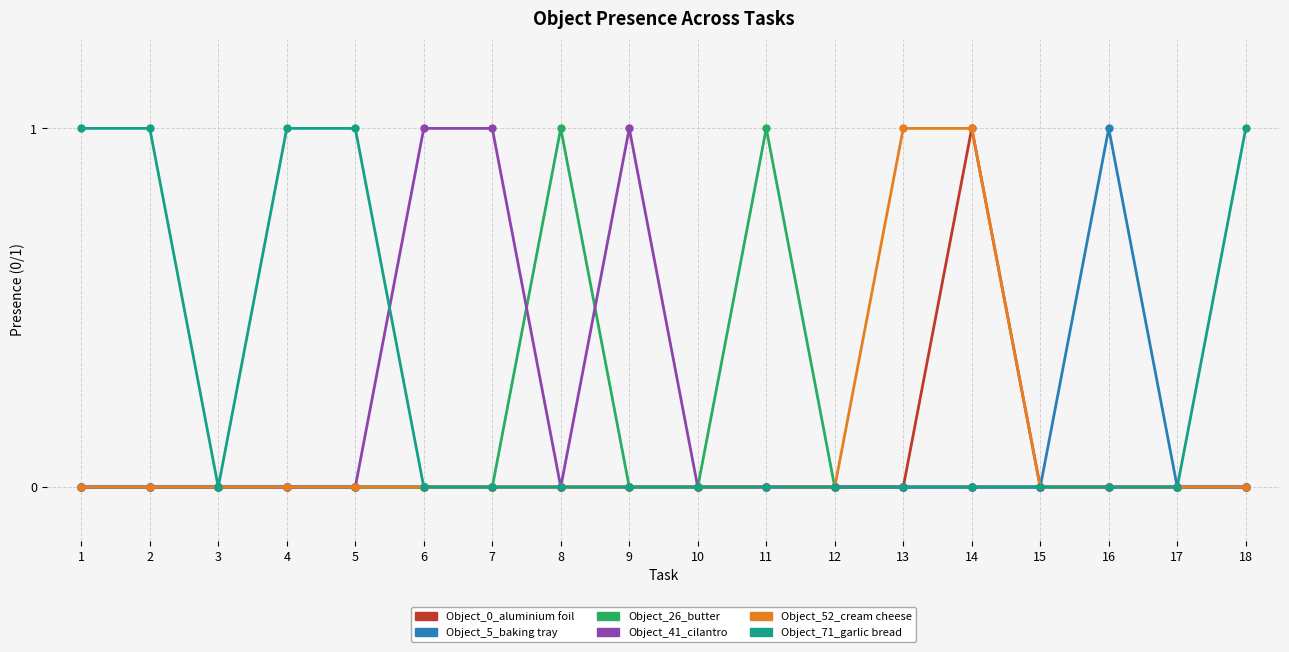

Is the value of Object_52_cream cheese at 15 greater than the value of Object_26_butter at 8?

No